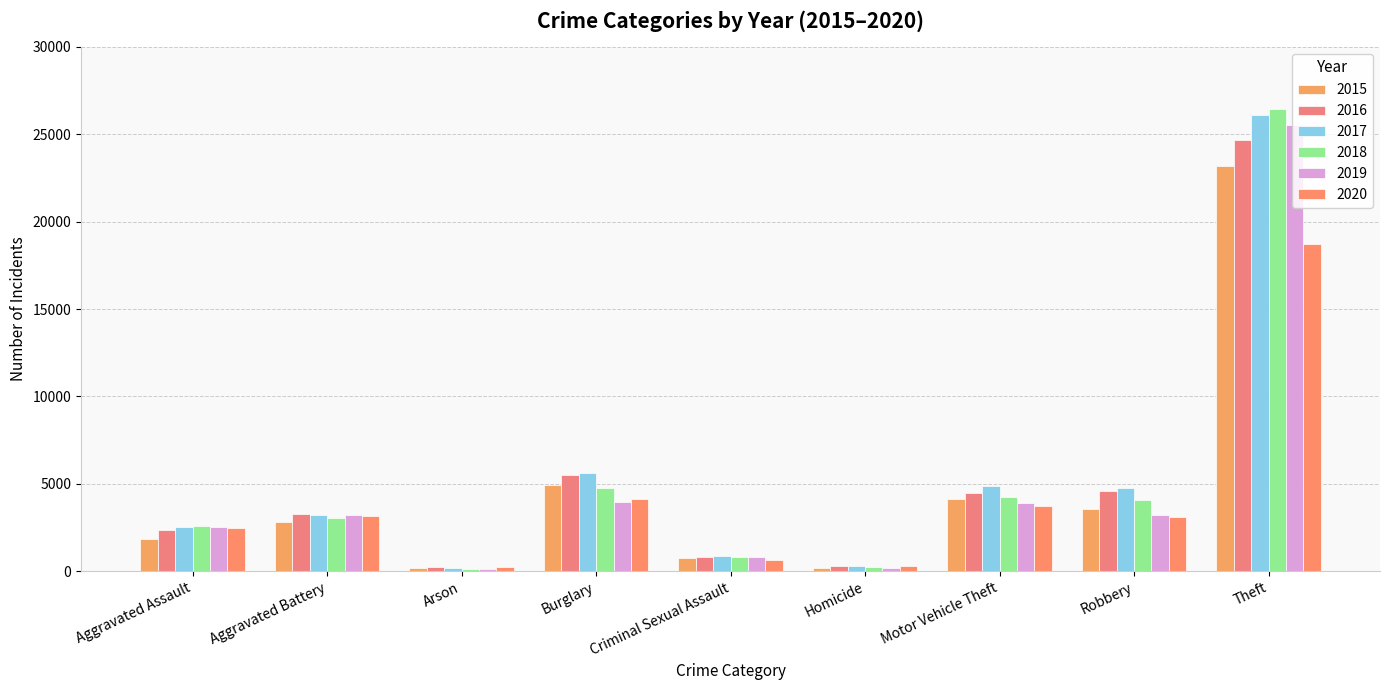

Reading left to right, transcribe all the data shown in this chart.

2015: Aggravated Assault=1848	Aggravated Battery=2823	Arson=174	Burglary=4963	Criminal Sexual Assault=744	Homicide=185	Motor Vehicle Theft=4135	Robbery=3560	Theft=23162
2016: Aggravated Assault=2366	Aggravated Battery=3250	Arson=223	Burglary=5479	Criminal Sexual Assault=802	Homicide=282	Motor Vehicle Theft=4494	Robbery=4572	Theft=24697
2017: Aggravated Assault=2515	Aggravated Battery=3234	Arson=204	Burglary=5634	Criminal Sexual Assault=874	Homicide=281	Motor Vehicle Theft=4863	Robbery=4761	Theft=26113
2018: Aggravated Assault=2567	Aggravated Battery=3065	Arson=147	Burglary=4756	Criminal Sexual Assault=831	Homicide=230	Motor Vehicle Theft=4251	Robbery=4090	Theft=26418
2019: Aggravated Assault=2540	Aggravated Battery=3201	Arson=146	Burglary=3957	Criminal Sexual Assault=819	Homicide=215	Motor Vehicle Theft=3898	Robbery=3191	Theft=25539
2020: Aggravated Assault=2460	Aggravated Battery=3149	Arson=231	Burglary=4135	Criminal Sexual Assault=654	Homicide=277	Motor Vehicle Theft=3740	Robbery=3116	Theft=18747